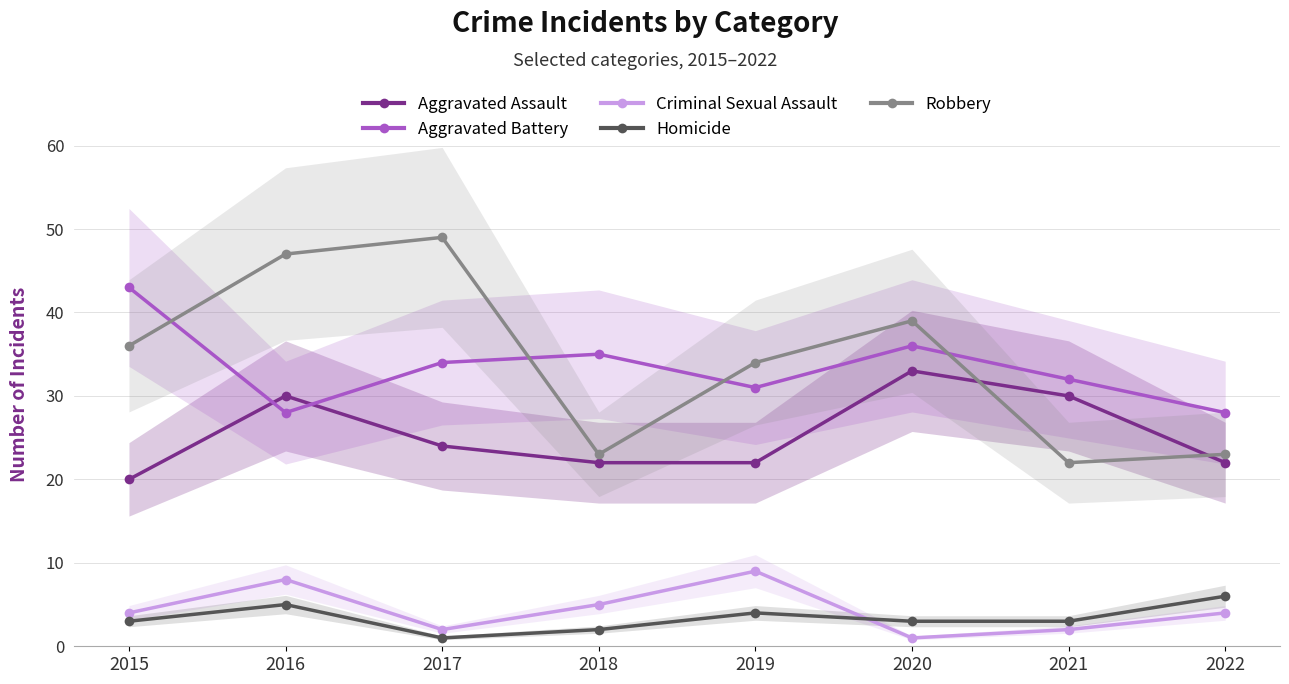

Reading left to right, transcribe all the data shown in this chart.

Aggravated Assault: 20	30	24	22	22	33	30	22
Aggravated Battery: 43	28	34	35	31	36	32	28
Criminal Sexual Assault: 4	8	2	5	9	1	2	4
Homicide: 3	5	1	2	4	3	3	6
Robbery: 36	47	49	23	34	39	22	23